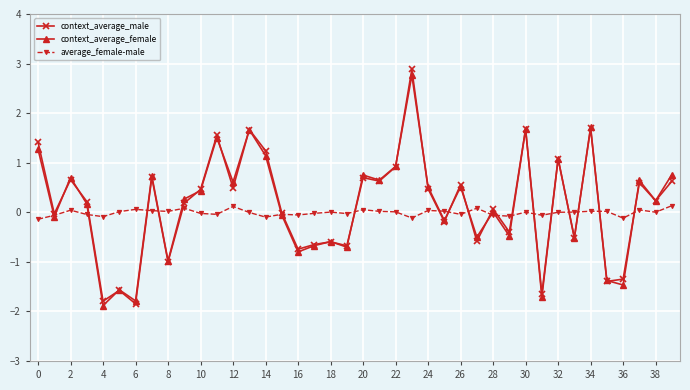

What is the maximum value shown in the chart?

2.9